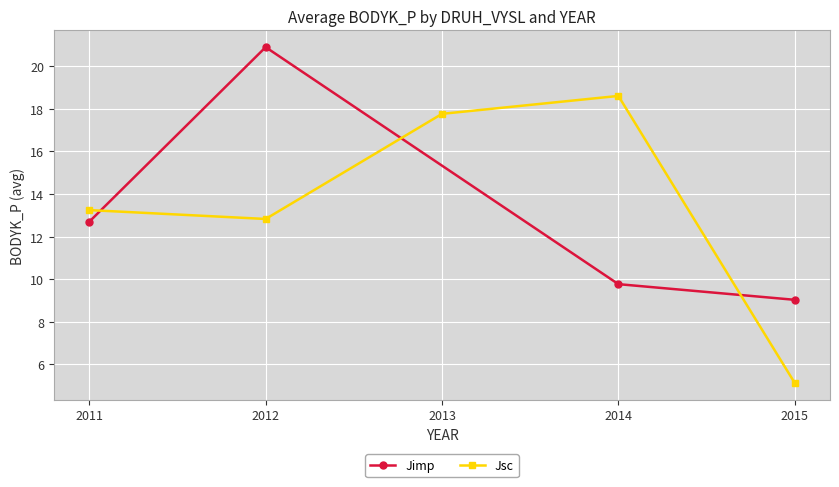

At which category does the data reach its first local valley?

2012